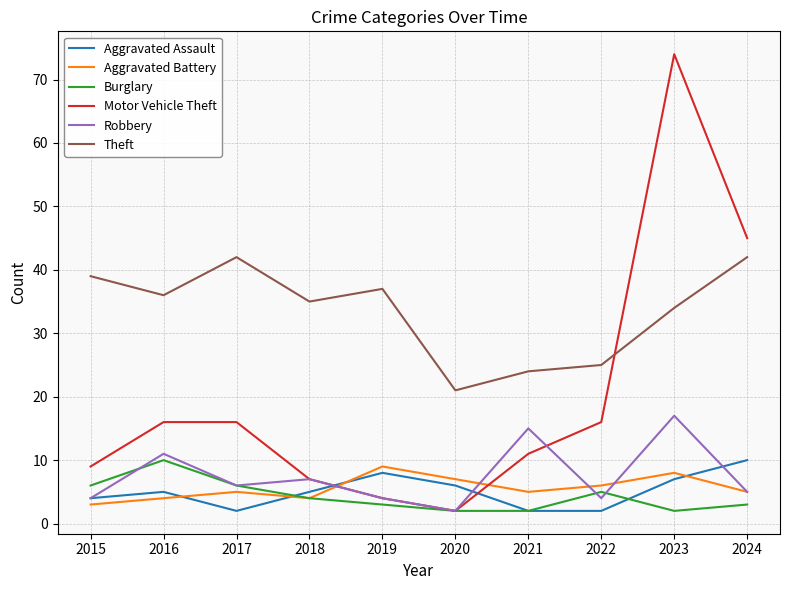

How many lines are shown in the chart?

6